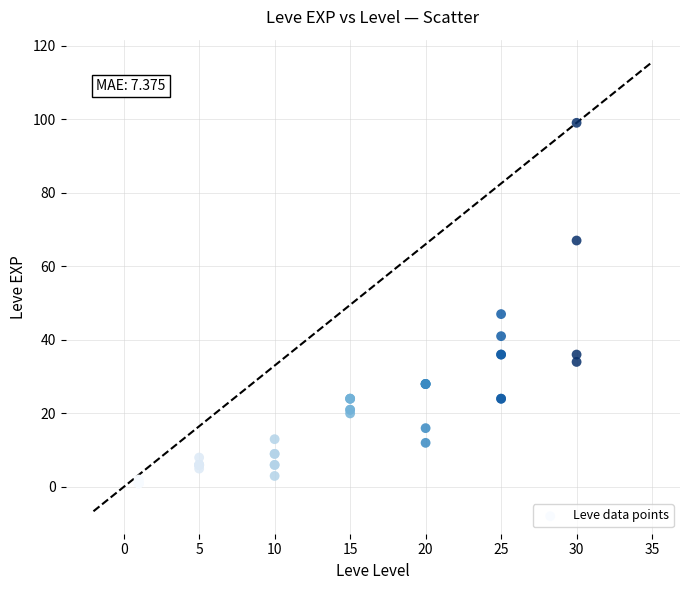

What Y value in the scatter plot is closest to 50?

47